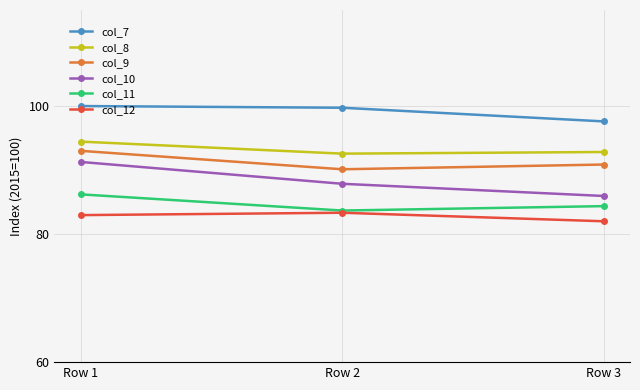

True or false: col_9 has a value of 93.0 at Row 1.

True